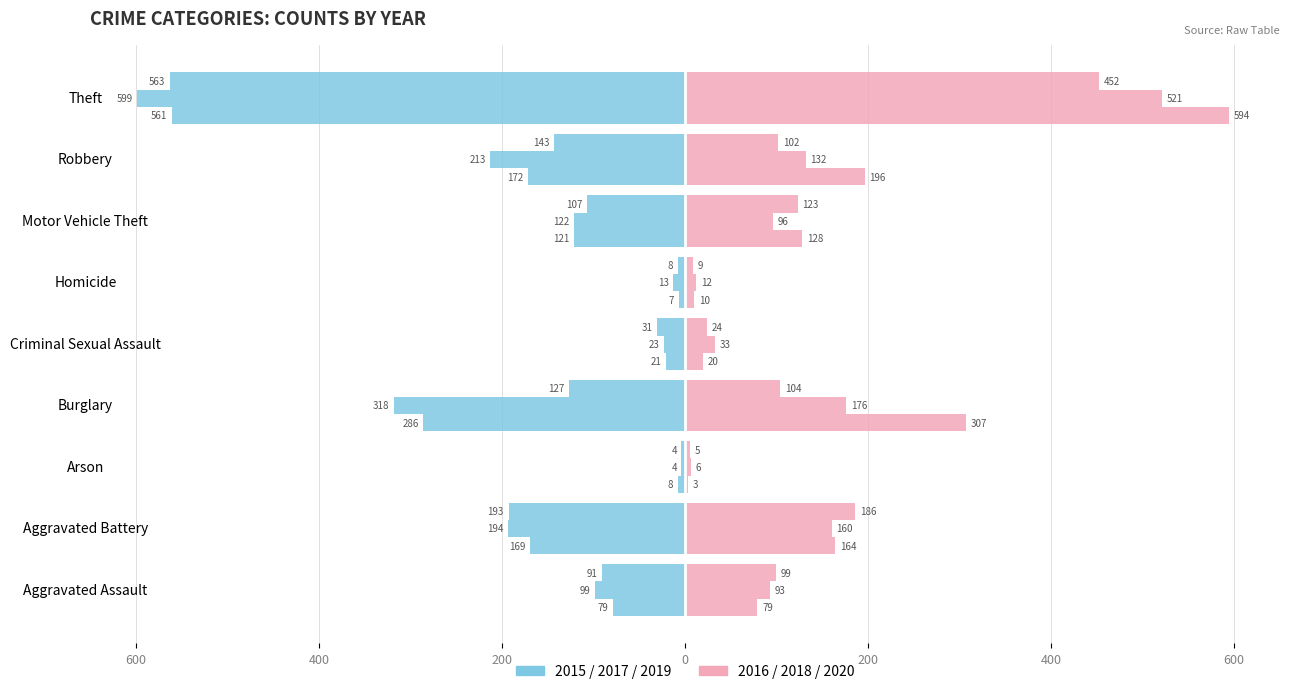

What is the difference between the maximum and minimum values in the 2016 (Female side) series?

591